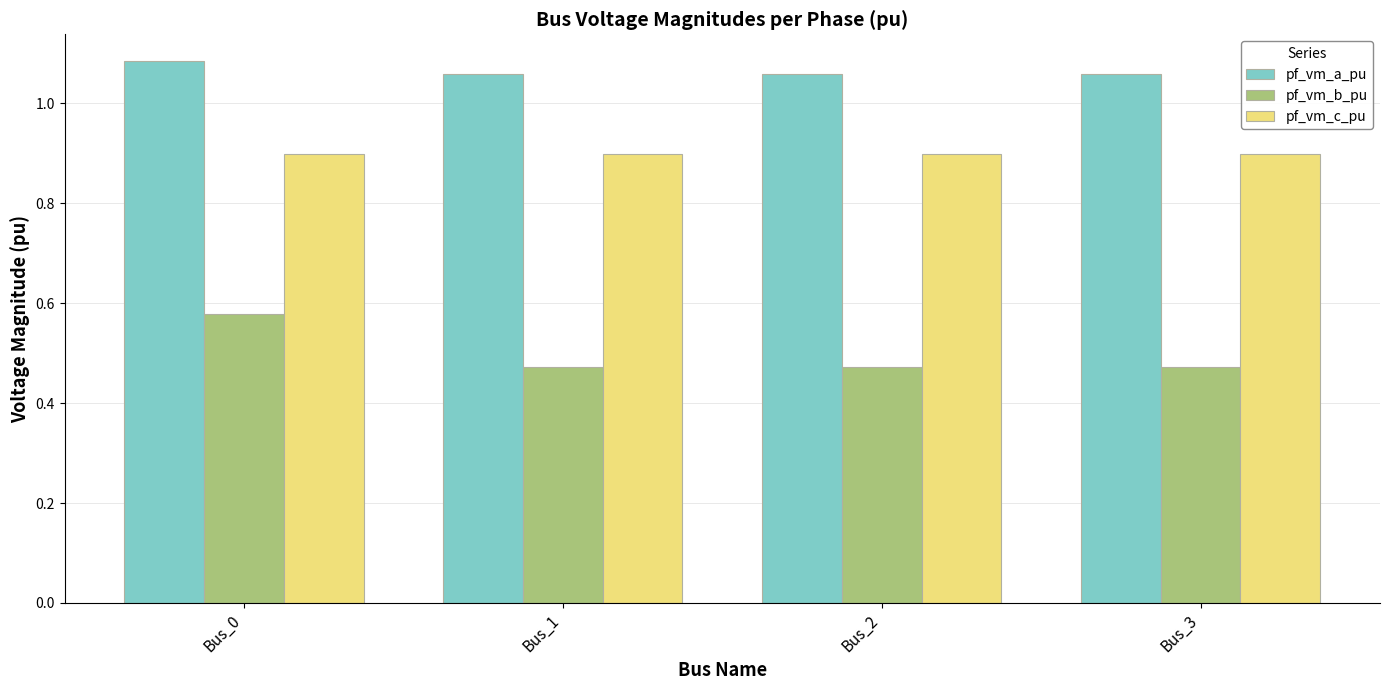

Which series has the largest total across all categories?

pf_vm_a_pu